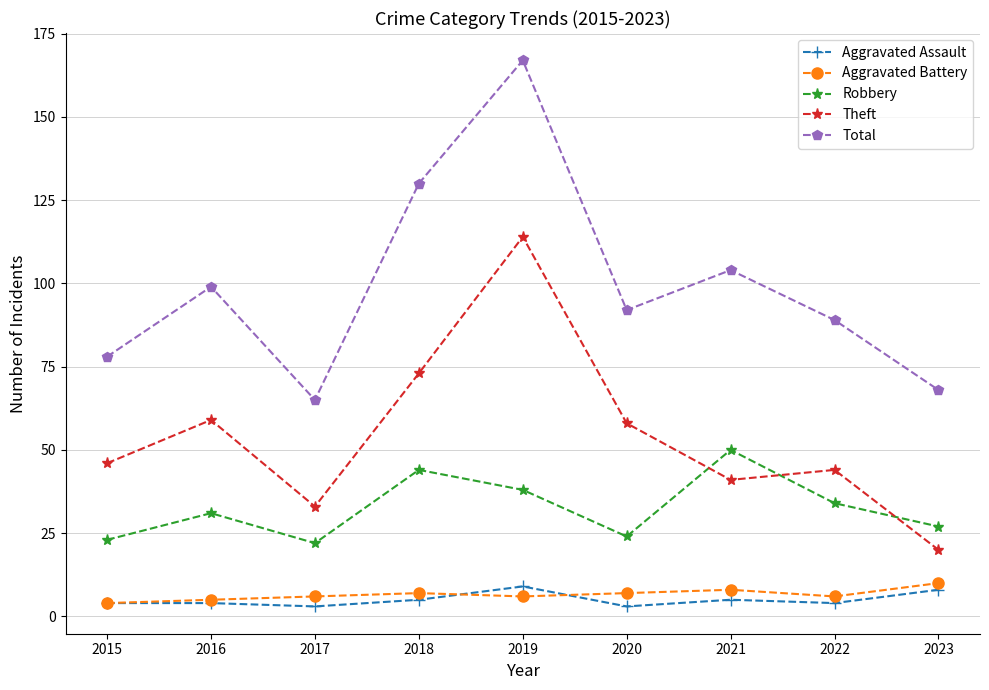

True or false: Theft and Aggravated Battery intersect in this chart.

False